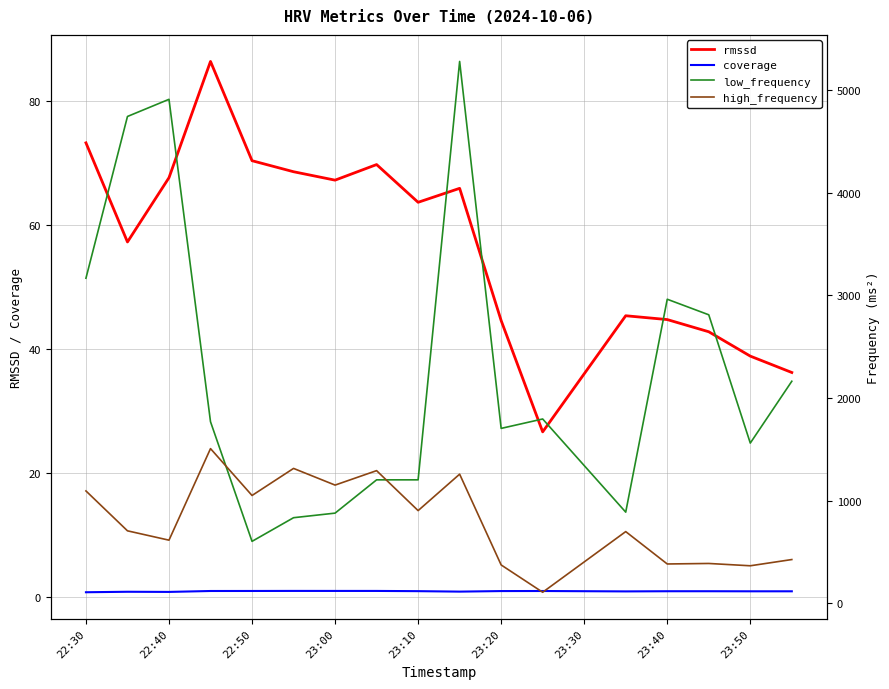

Reading left to right, transcribe all the data shown in this chart.

rmssd: 73.3	57.3	67.6	86.4	70.4	68.6	67.3	69.8	63.7	65.9	44.6	26.7	45.4	44.8	42.8	38.9	36.2
coverage: 0.8	0.9	0.8	1.0	1.0	1.0	1.0	1.0	1.0	0.9	1.0	1.0	0.9	1.0	1.0	0.9	0.9
low_frequency: 3167.6	4744.7	4912.0	1768.3	602.1	832.7	877.4	1201.9	1201.9	5281.4	1703.5	1795.2	886.9	2962.7	2811.1	1560.2	2163.1
high_frequency: 1093.7	704.8	613.7	1506.5	1049.3	1313.3	1150.7	1291.6	901.9	1257.2	372.0	105.9	697.2	381.6	386.5	364.0	424.8